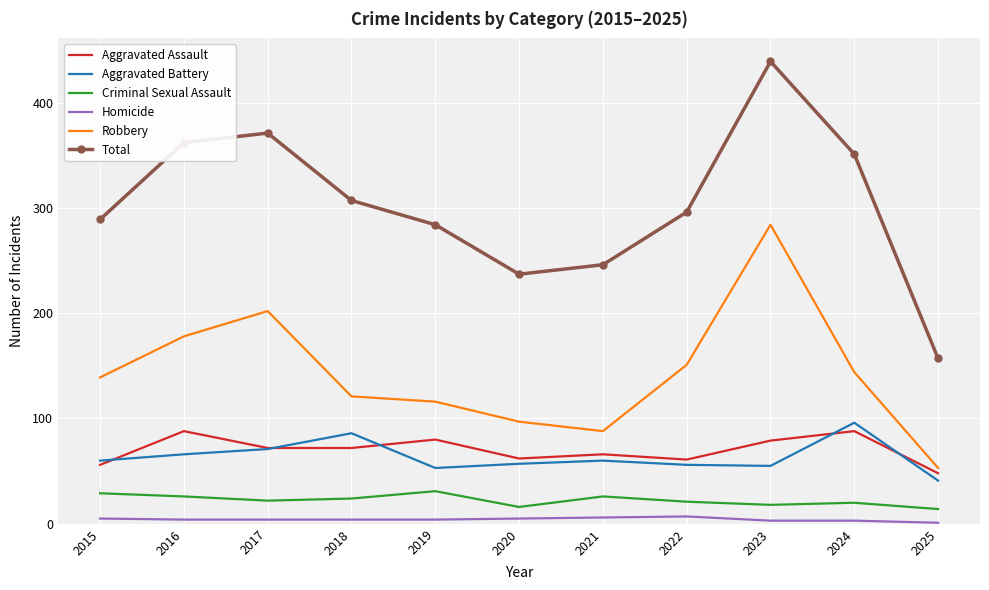

What is the maximum value for Total?

439